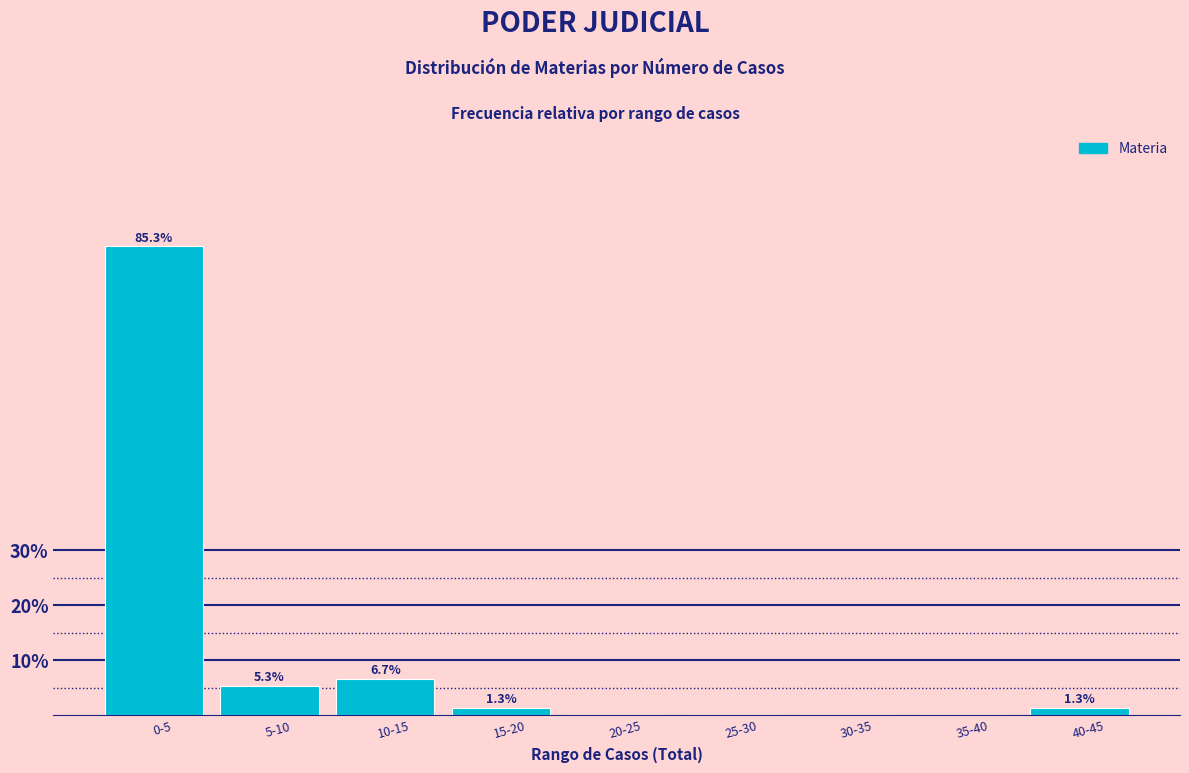

Reading right to left, list all the values displayed in this chart.

40-45=1.3	35-40=0.0	30-35=0.0	25-30=0.0	20-25=0.0	15-20=1.3	10-15=6.7	5-10=5.3	0-5=85.3